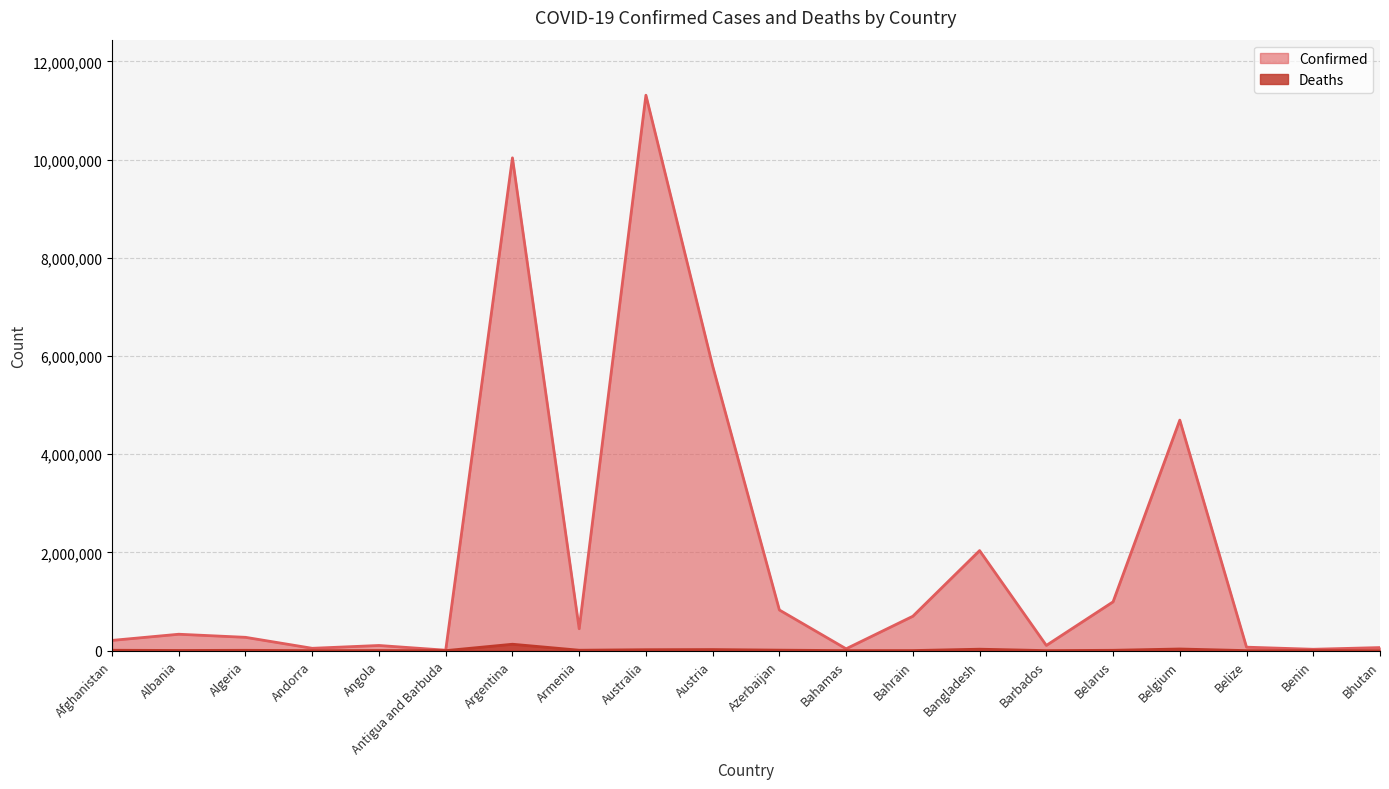

At how many categories does at least one series exceed 2589517?

4